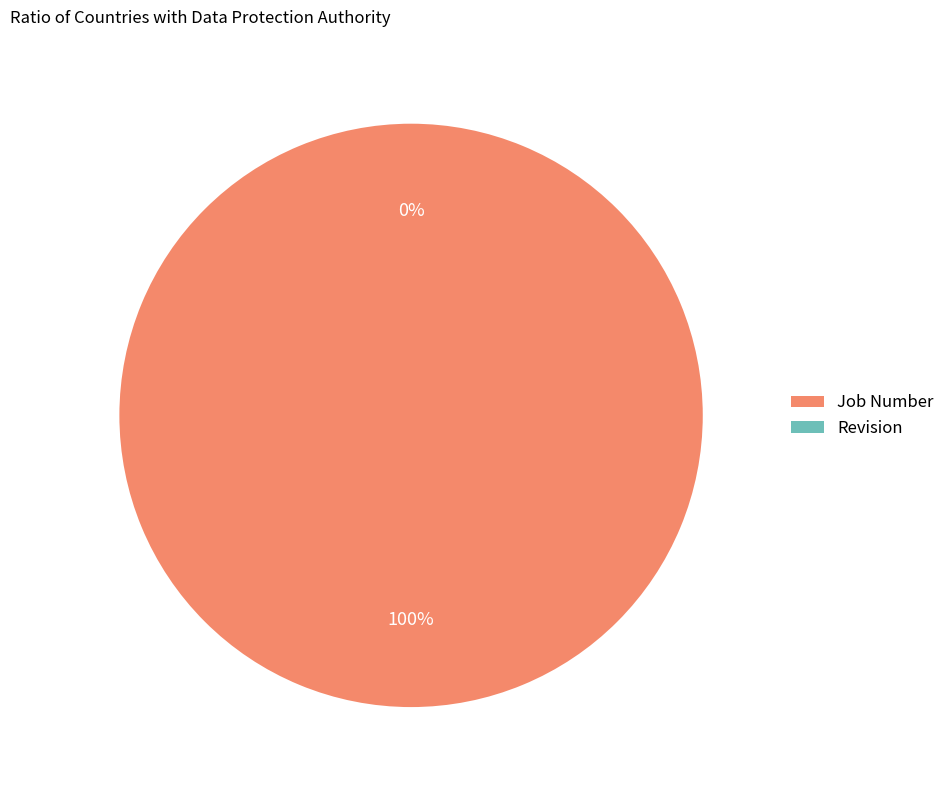

Which category has the biggest portion of the pie?

Job Number